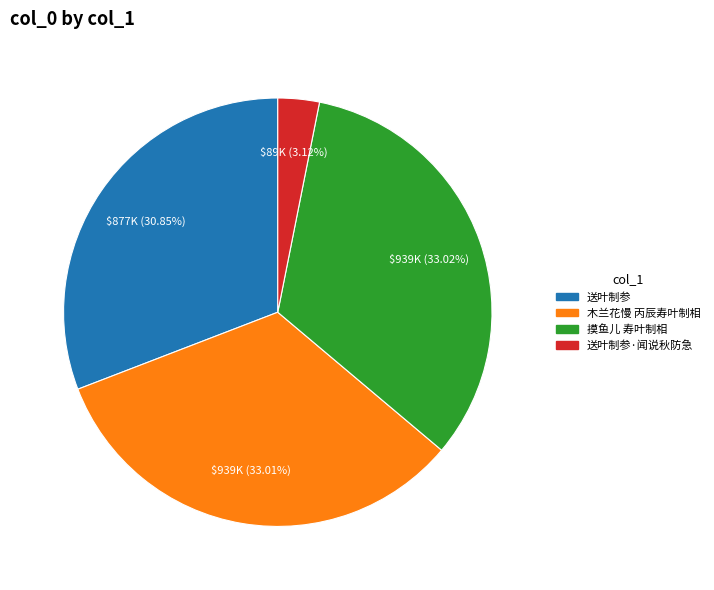

How many slices are in this pie chart?

4